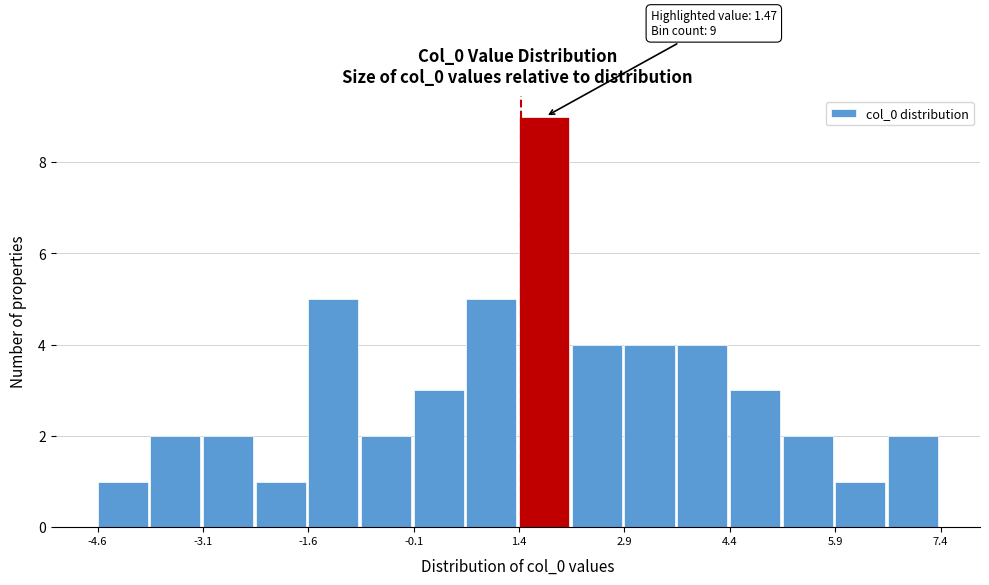

Around what value on the x-axis is the tallest bar? Give the approximate position of its centre, as read against the axis.

1.8